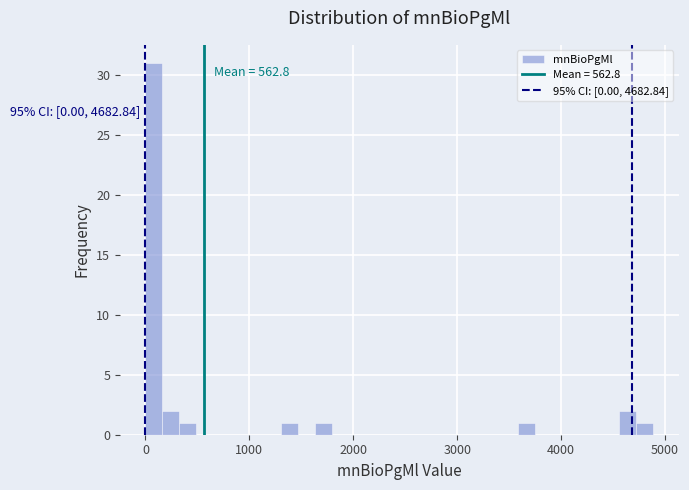

Read against the x-axis, roughly where is the centre of the tallest bar?

100